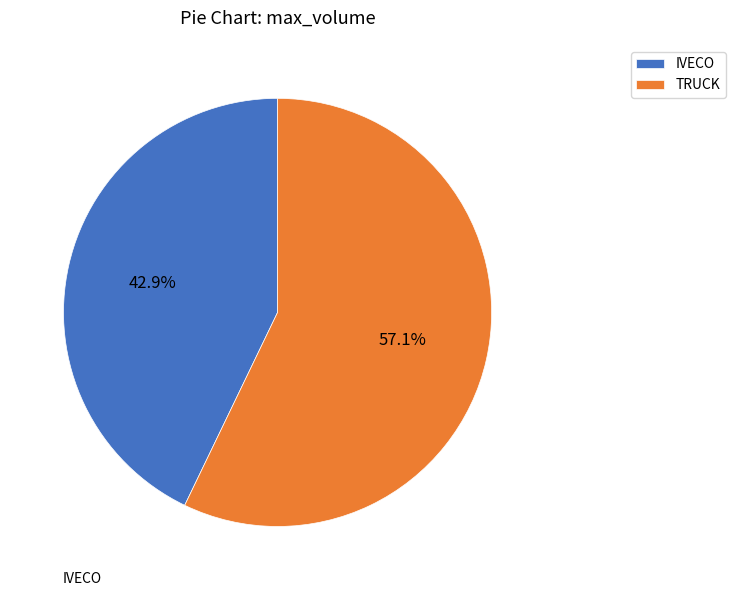

How many segments does this pie chart have?

2